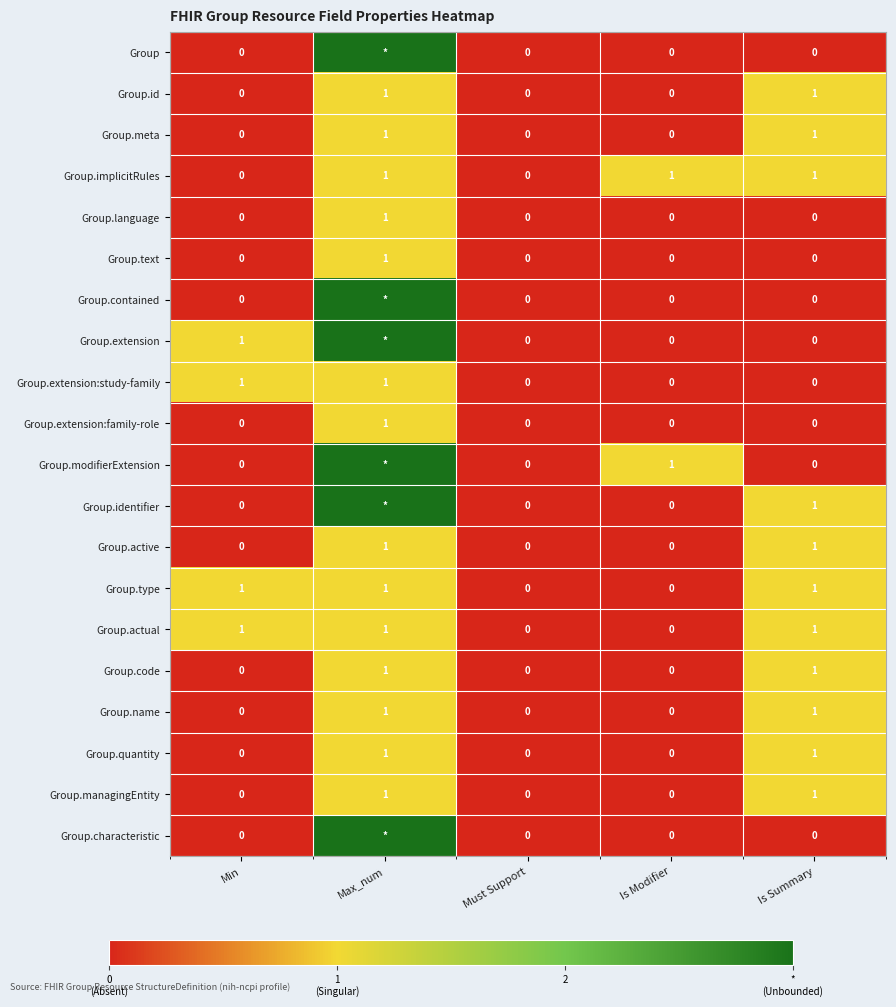

How many Group.implicitRules values are between 0 and 1?

5